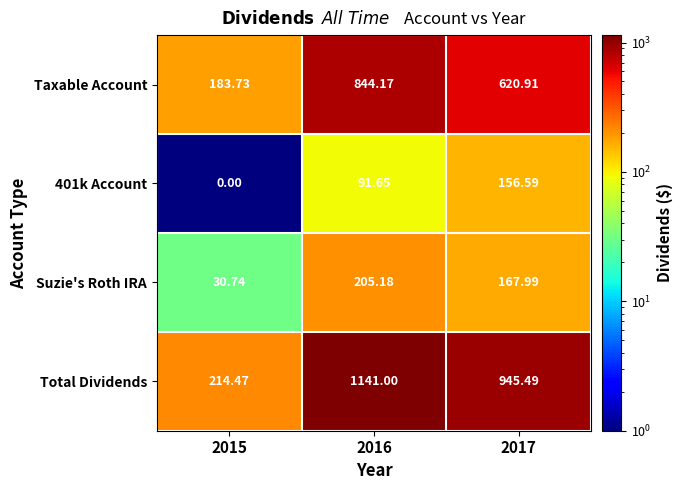

Which series has the largest total across all categories?

Total Dividends